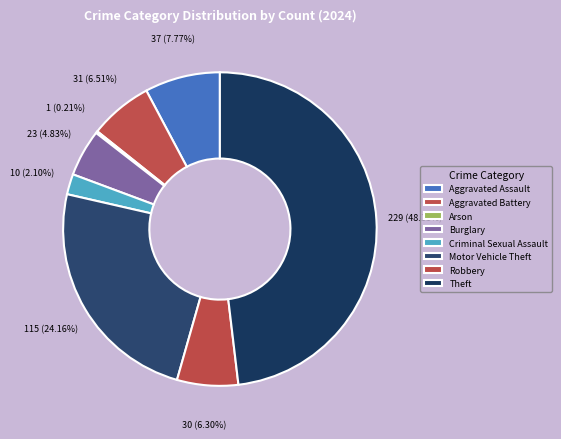

Does any single category account for the majority?

No